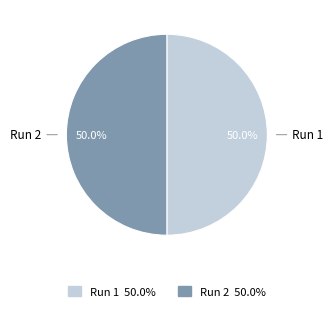

Combined, what portion of the pie is Run 2 and Run 1?

100.0%